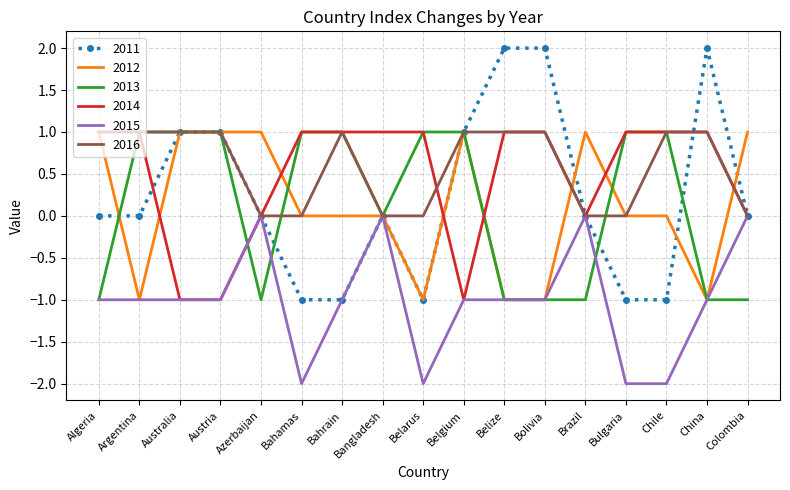

What position from the right is Algeria?

17